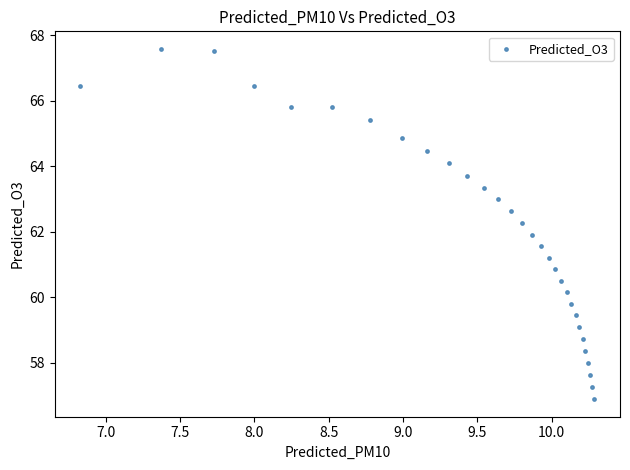

What is the range of Y values (max minus min)?

10.7